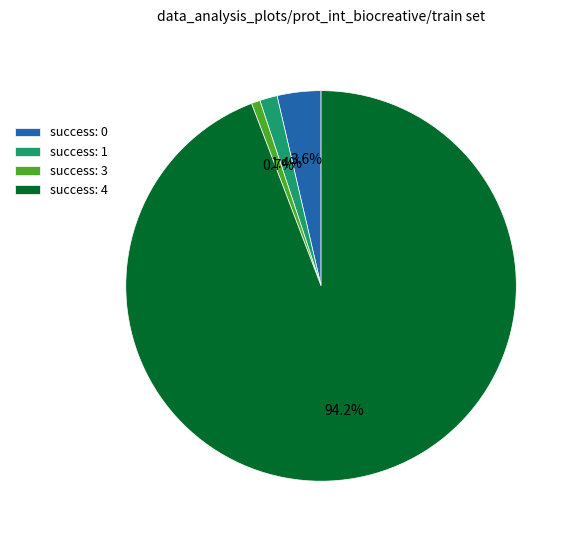

How many slices are in this pie chart?

4